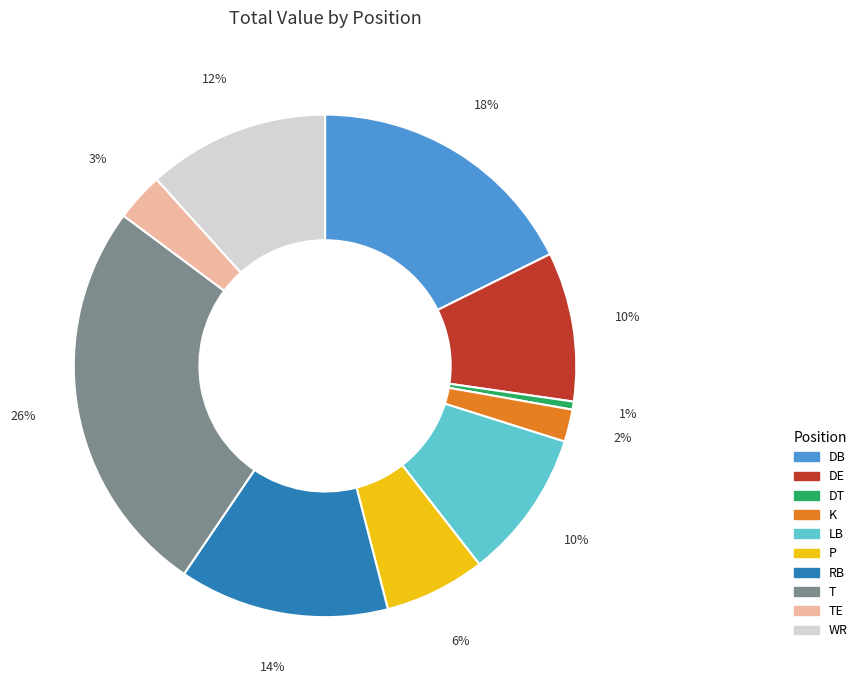

To the nearest percent, what is the difference between the largest and smallest slice percentages?

25%